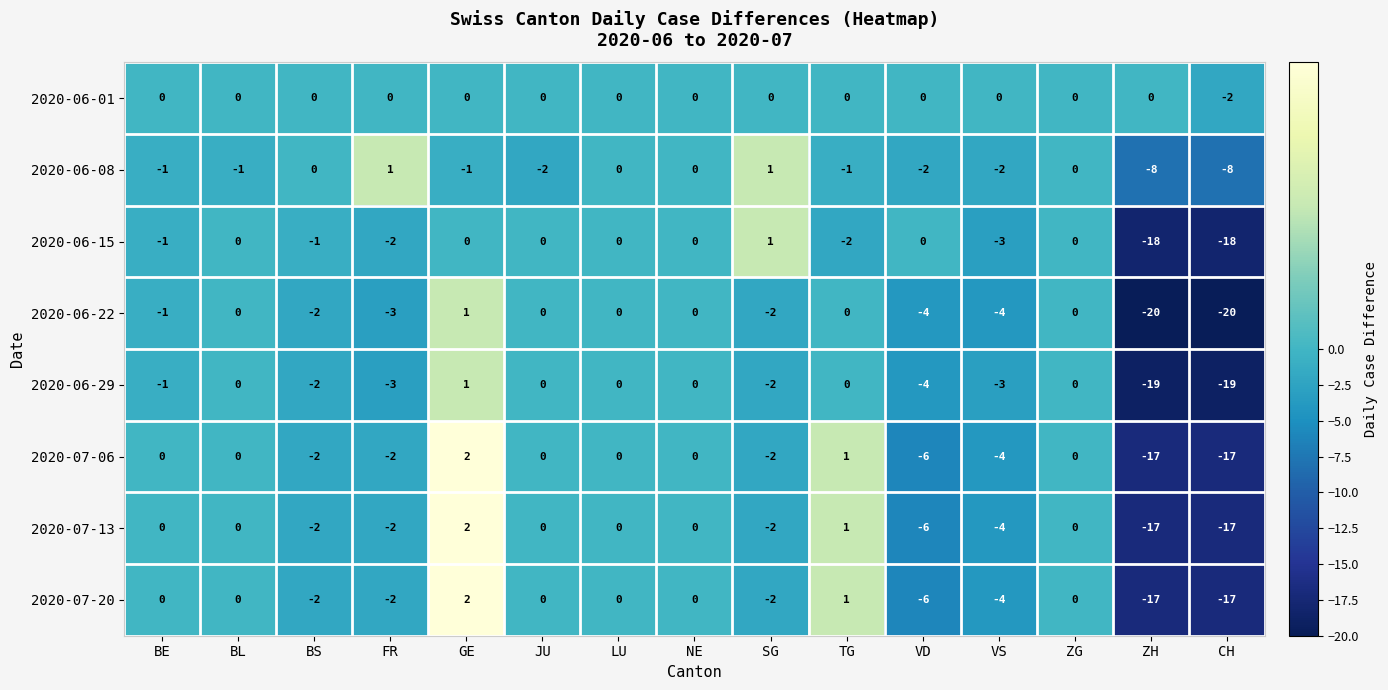

The 2020-06-15 series shows 1 at SG. True or false?

True